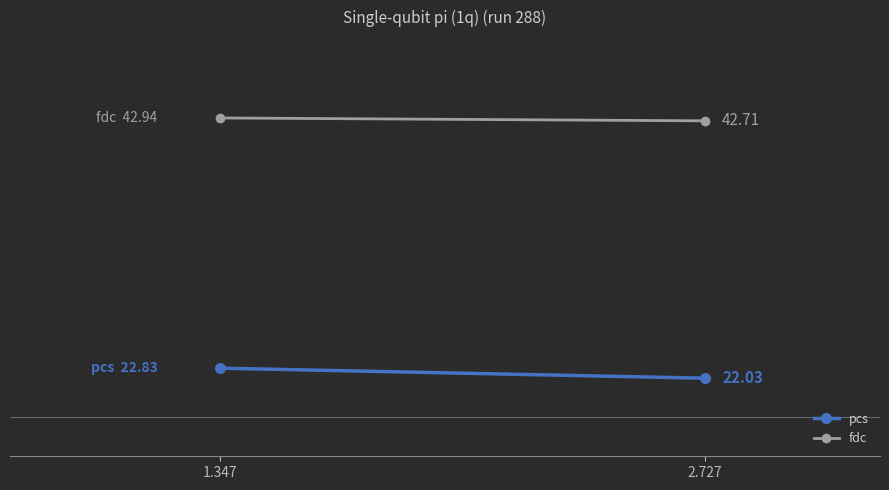

What is the sum of the pcs values at 1.347 and 2.727?

44.9